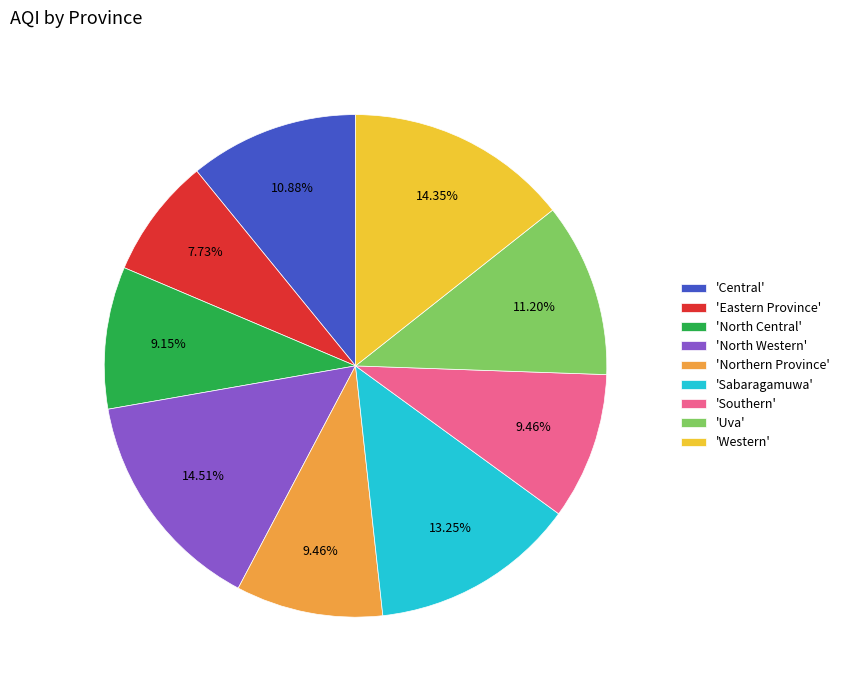

Which slice is the smallest?

'Eastern Province'